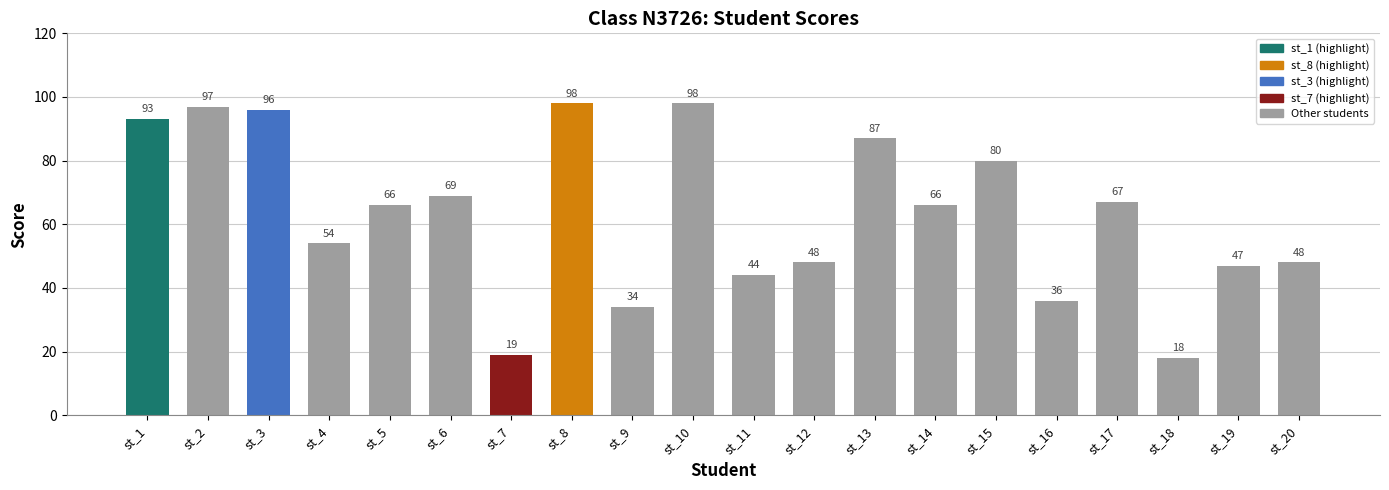

What is the difference between the second highest and second lowest values?

79